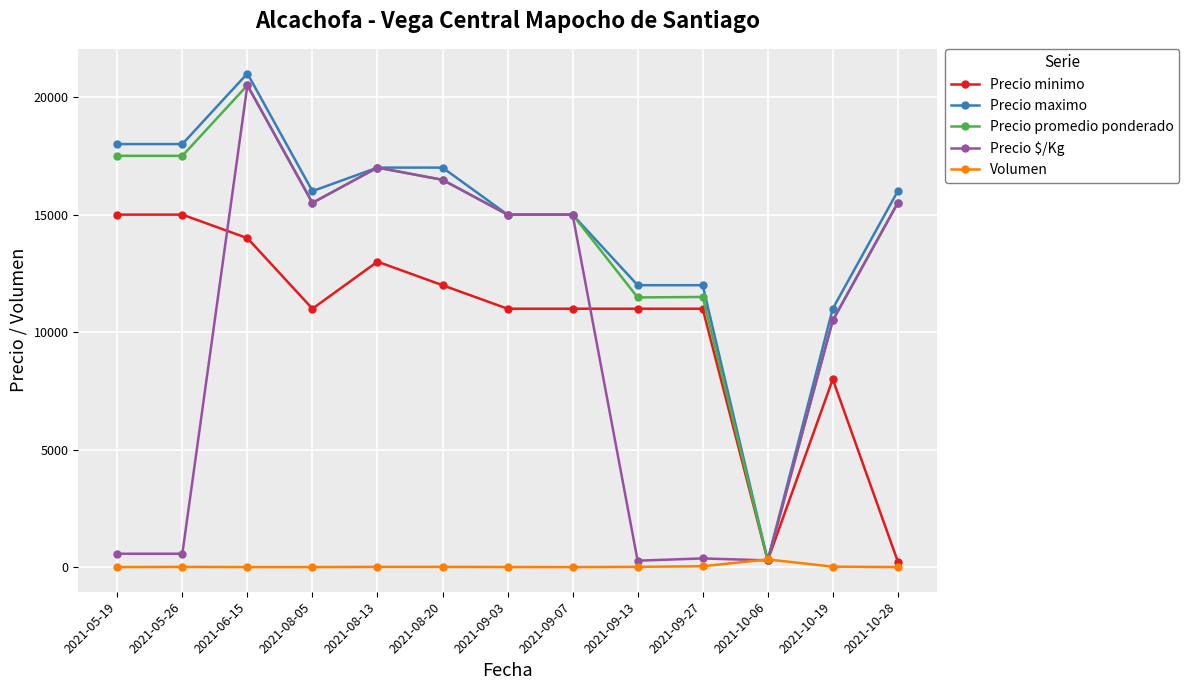

Which series changed the most between 2021-09-03 and 2021-09-27?

Precio $/Kg